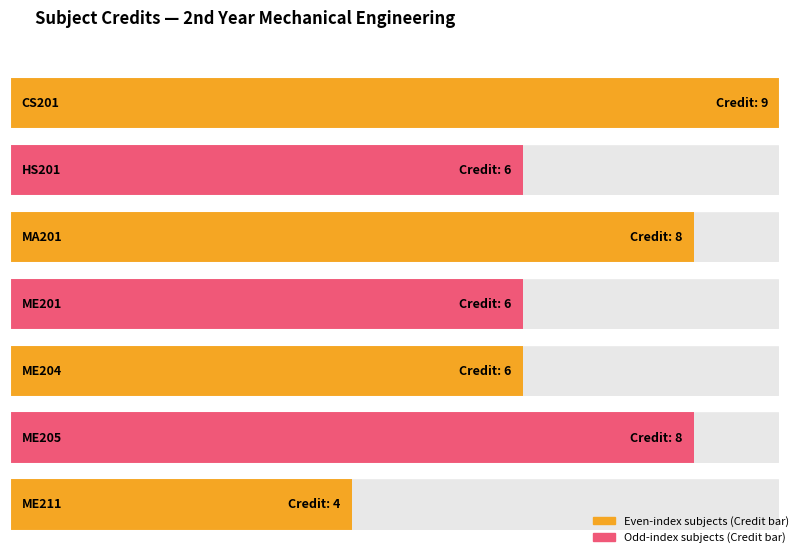

Reading left to right, transcribe all the data shown in this chart.

Credit: 9	6	8	6	6	8	4
Sl No.: 1	2	3	4	5	6	7